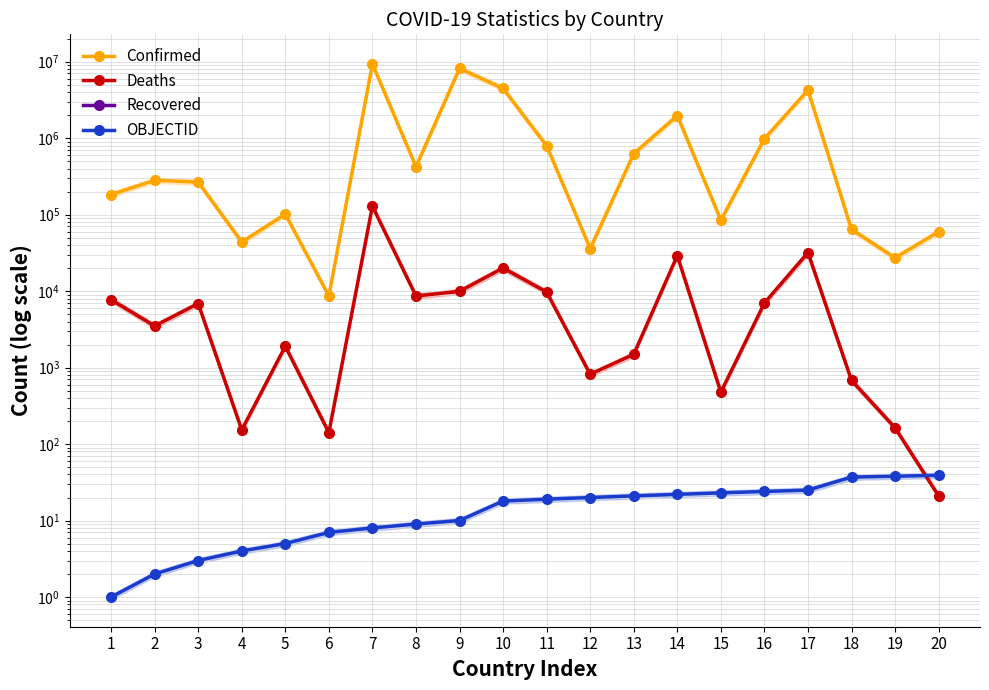

Does the chart display data point markers on the line(s)?

Yes